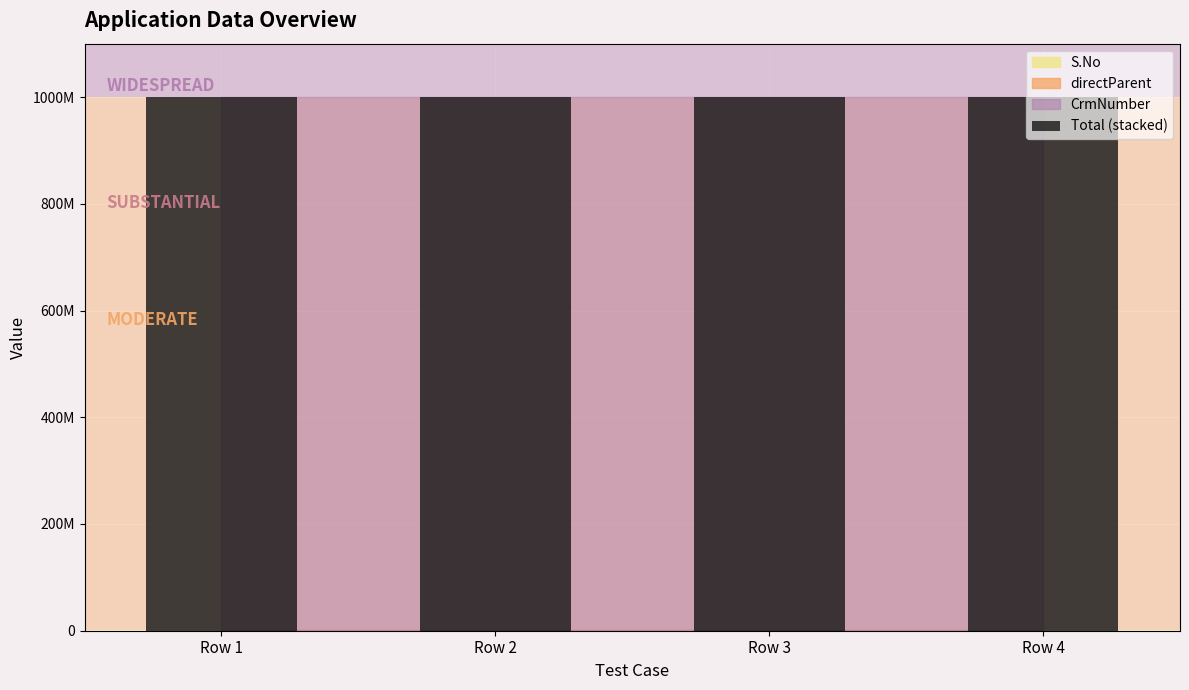

Does the chart contain any negative values?

No